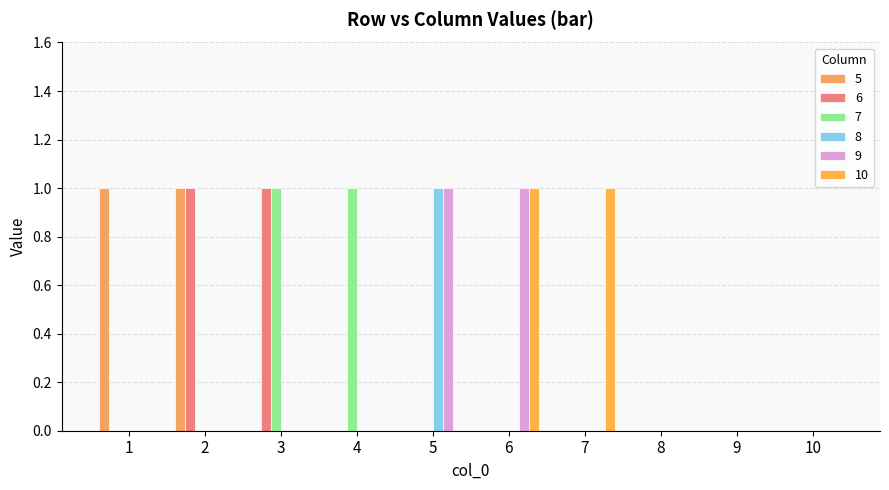

How many categories are shown in the chart?

10